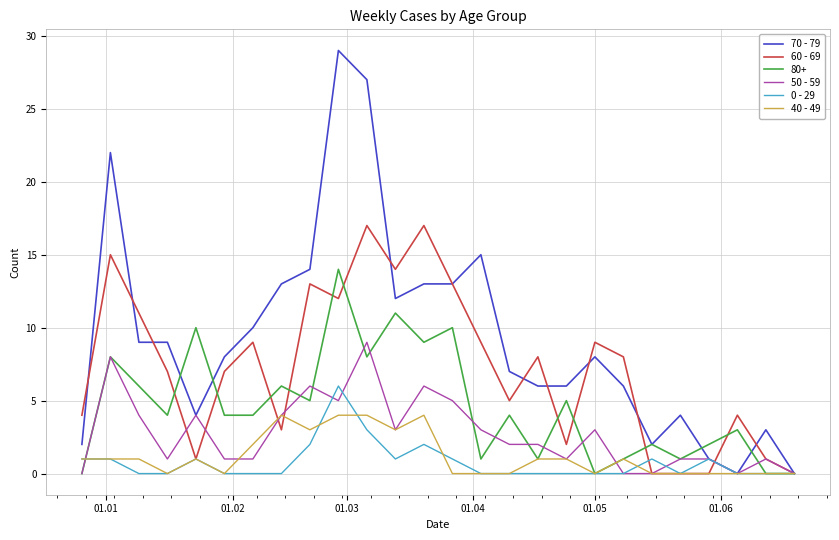

Which series has the largest total across all categories?

70 - 79